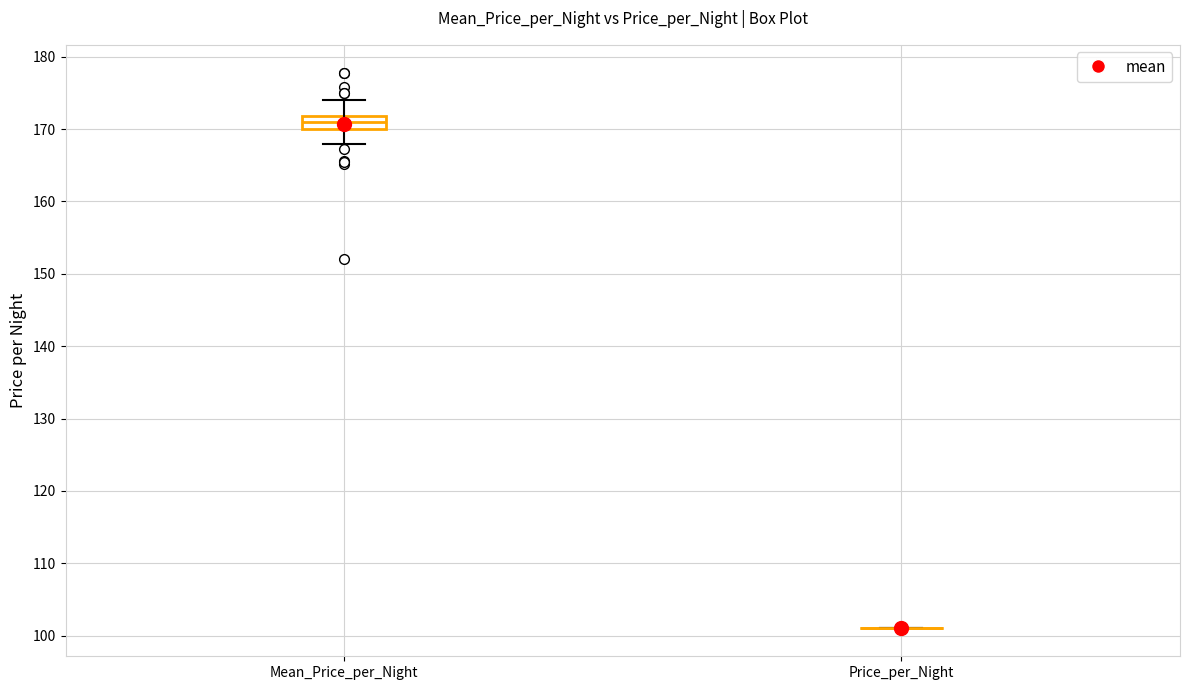

Reading left to right, read every box against the y-axis: the position of its median line, the range the box covers, and the ends of its whiskers. The values are not printed on the chart, so give them approximately, as read against the axis.

Mean_Price_per_Night: median 171, box 170 to 172, whiskers 168 to 174
Price_per_Night: box collapsed to a line at 101, whiskers 101 to 101